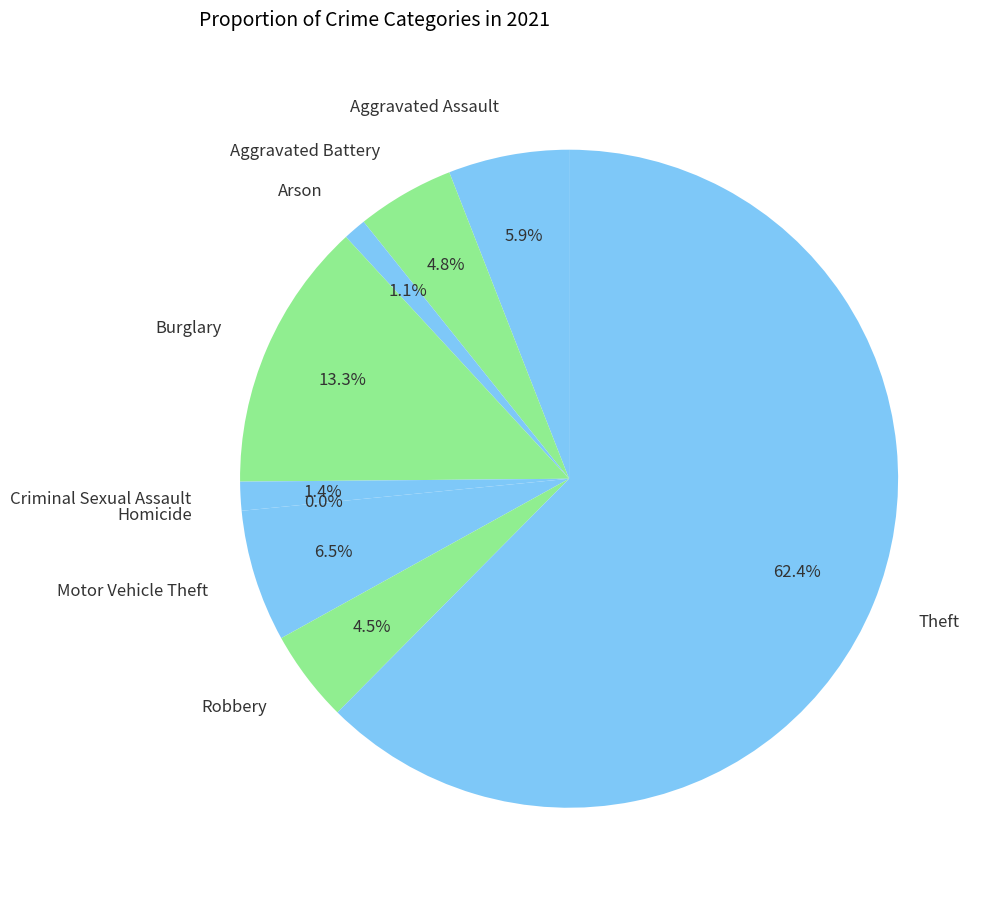

To the nearest percent, what is the difference between the largest and smallest slice percentages?

62%